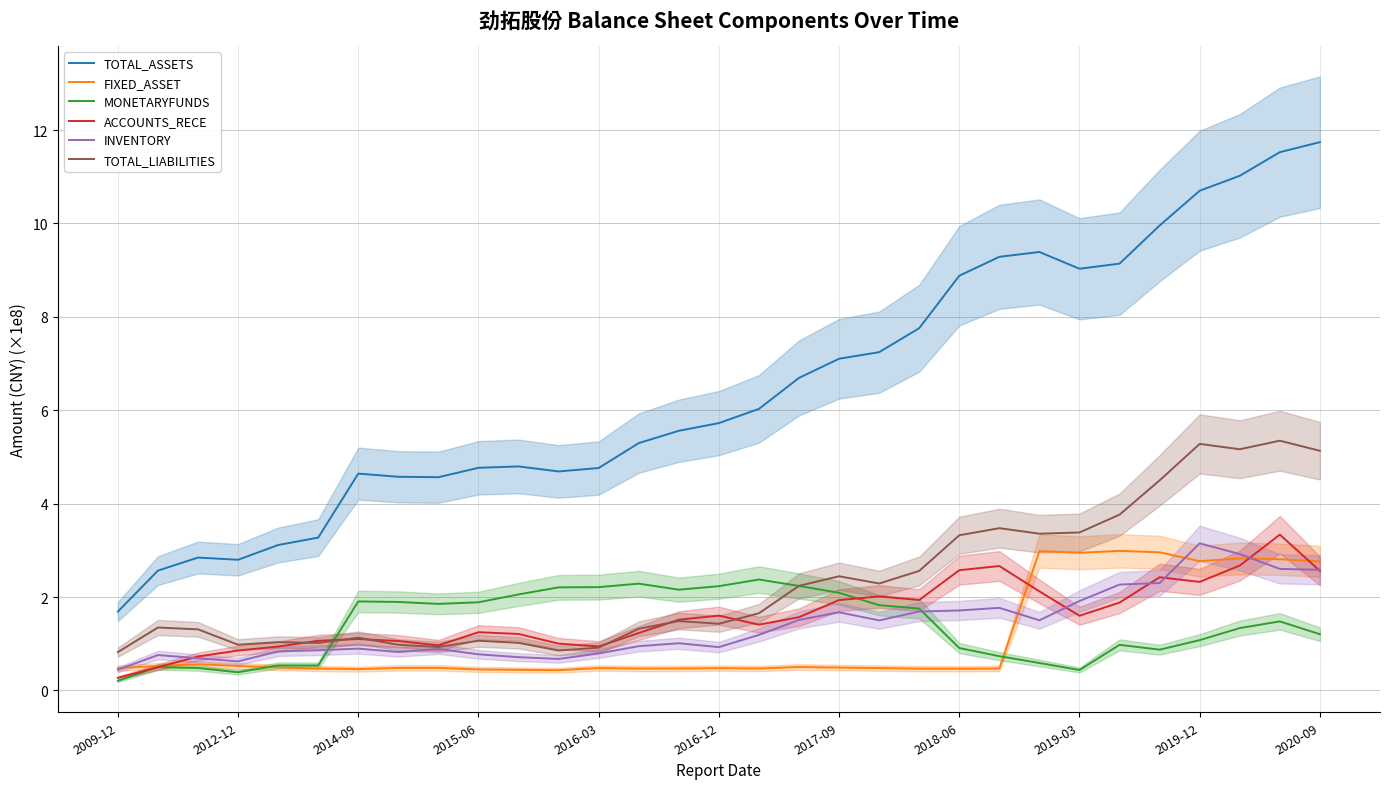

Reading right to left, transcribe all the data shown in this chart.

TOTAL_ASSETS: 11.7	11.5	11.0	10.7	10.0	9.1	9.0	9.4	9.3	8.9	7.8	7.2	7.1	6.7	6.0	5.7	5.6	5.3	4.8	4.7	4.8	4.8	4.6	4.6	4.6	3.3	3.1	2.8	2.8	2.6	1.7
FIXED_ASSET: 2.8	2.8	2.8	2.8	3.0	3.0	2.9	3.0	0.5	0.5	0.5	0.5	0.5	0.5	0.5	0.5	0.5	0.5	0.5	0.4	0.4	0.5	0.5	0.5	0.5	0.5	0.5	0.5	0.6	0.5	0.5
MONETARYFUNDS: 1.2	1.5	1.3	1.1	0.9	1.0	0.4	0.6	0.7	0.9	1.8	1.8	2.1	2.2	2.4	2.2	2.2	2.3	2.2	2.2	2.1	1.9	1.9	1.9	1.9	0.5	0.5	0.4	0.5	0.5	0.2
ACCOUNTS_RECE: 2.6	3.3	2.7	2.3	2.4	1.9	1.6	2.1	2.7	2.6	1.9	2.0	1.9	1.6	1.4	1.6	1.5	1.2	0.9	1.0	1.2	1.2	1.0	1.1	1.1	1.1	0.9	0.9	0.7	0.5	0.3
INVENTORY: 2.6	2.6	2.9	3.2	2.3	2.3	1.9	1.5	1.8	1.7	1.7	1.5	1.7	1.5	1.2	0.9	1.0	0.9	0.8	0.7	0.7	0.8	0.9	0.8	0.9	0.9	0.8	0.6	0.7	0.8	0.4
TOTAL_LIABILITIES: 5.1	5.3	5.2	5.3	4.5	3.8	3.4	3.4	3.5	3.3	2.6	2.3	2.4	2.2	1.7	1.4	1.5	1.3	0.9	0.9	1.0	1.1	0.9	1.0	1.1	1.0	1.0	1.0	1.3	1.3	0.8